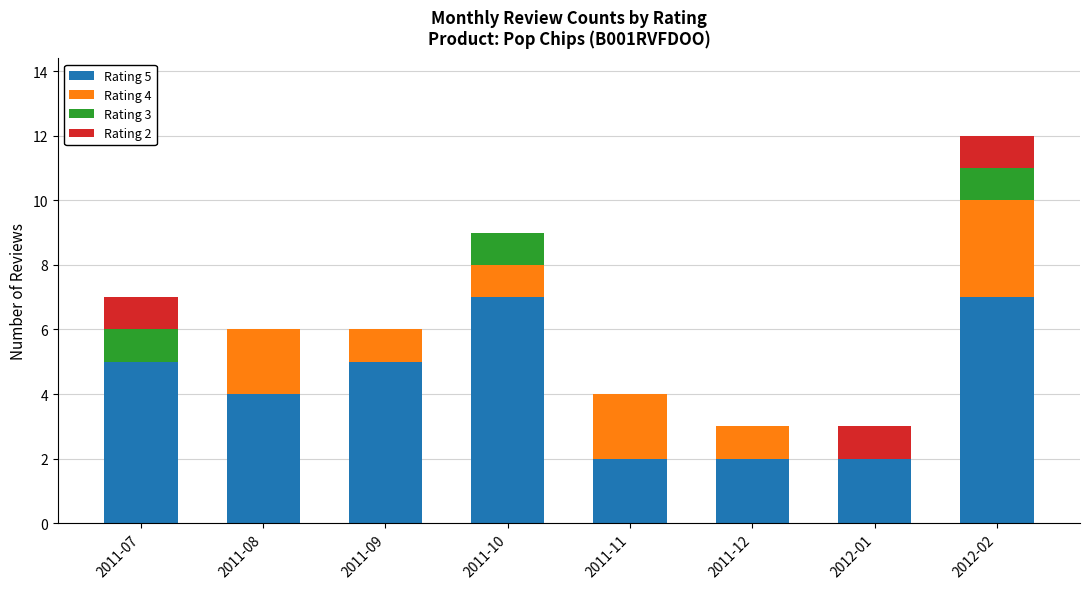

True or false: Rating 5 has a value of 2 at 2011-11.

True